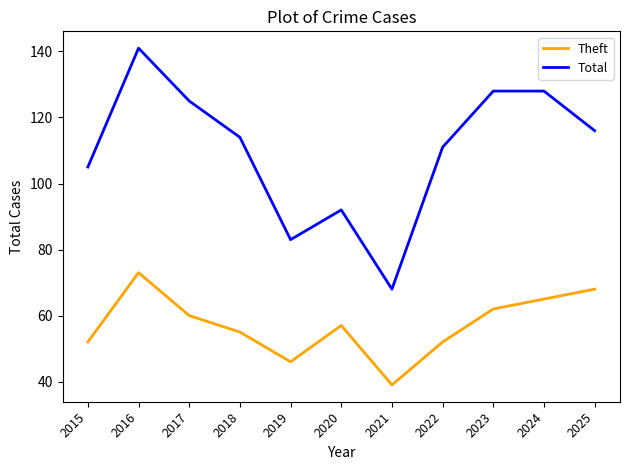

True or false: Total has more than 1 interior local peaks.

True